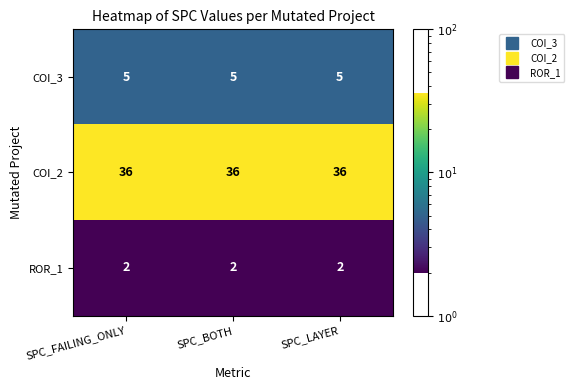

The value of COI_3 at SPC_BOTH is 5. True or false?

True